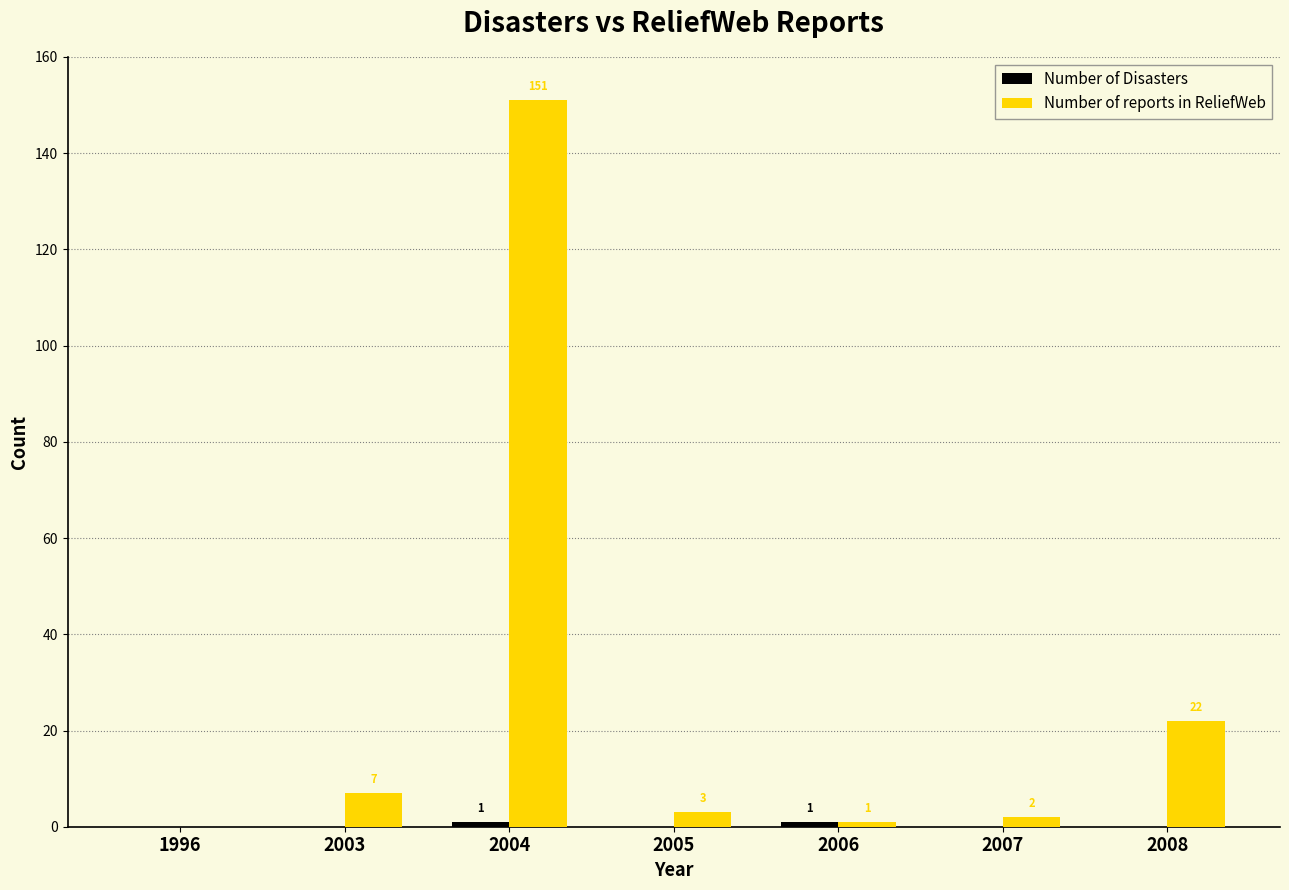

What is the sum of all Number of reports in ReliefWeb values?

186